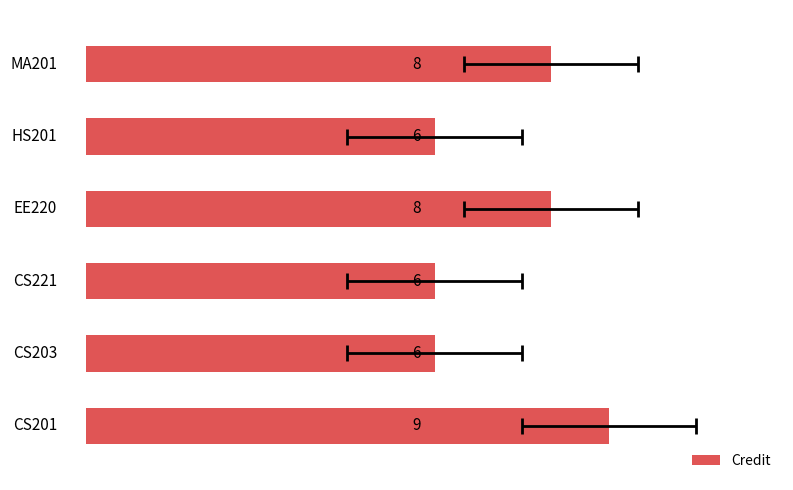

What is the value of the 3rd bar from the left?

6